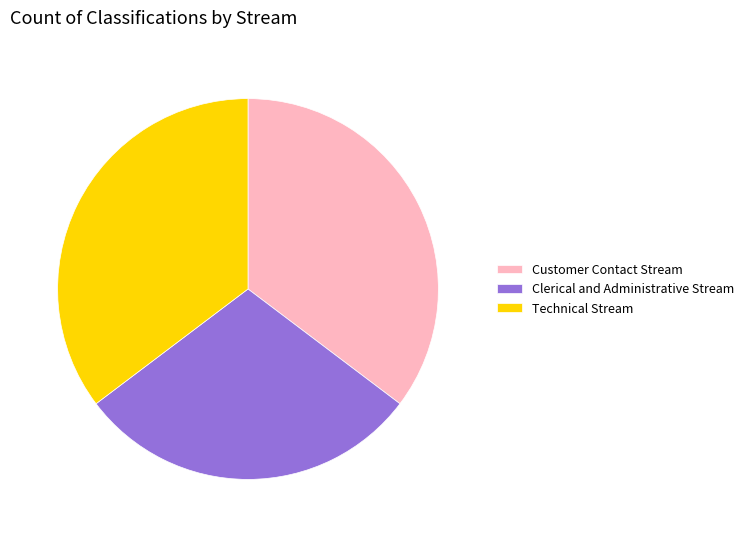

Does Technical Stream represent more than half of the total?

No